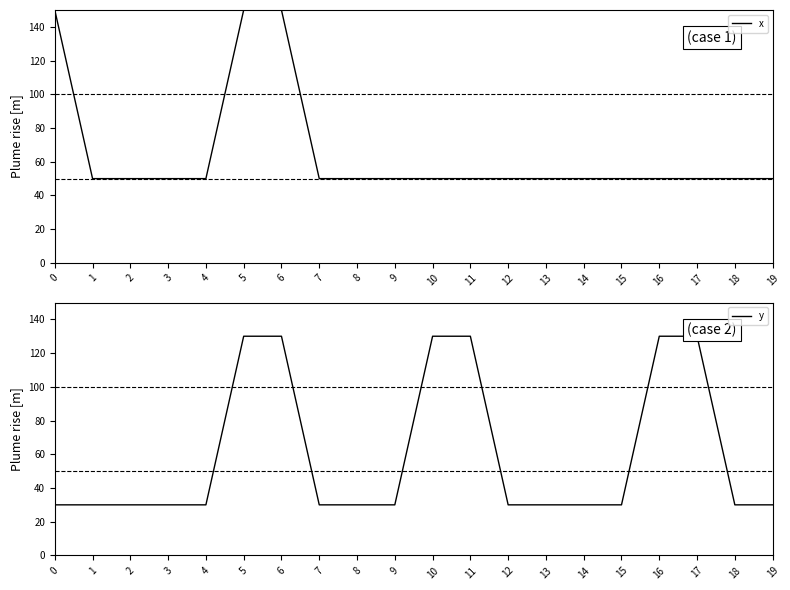

Which series ends up on top after the final intersection of x and y?

x